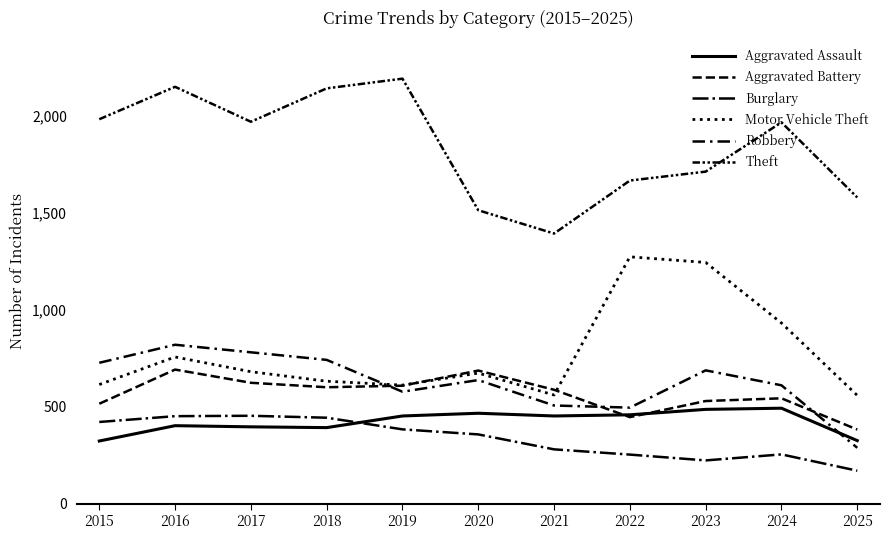

How many distinct data groups are displayed?

6